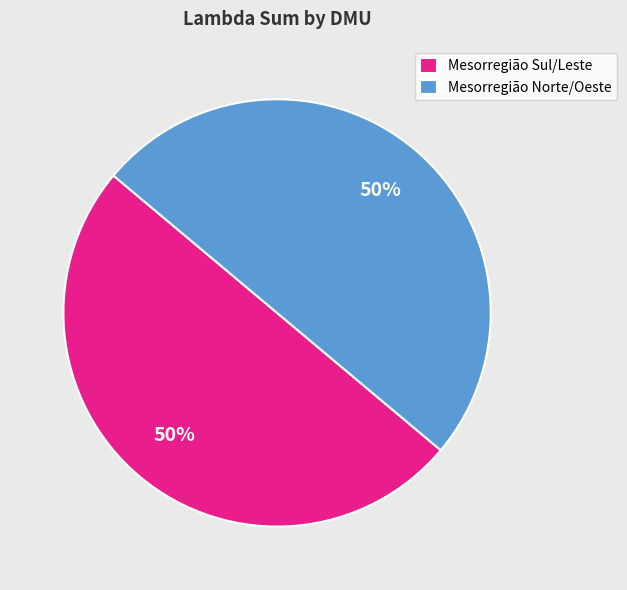

Is it true that Mesorregião Sul/Leste is 59% of the pie?

False